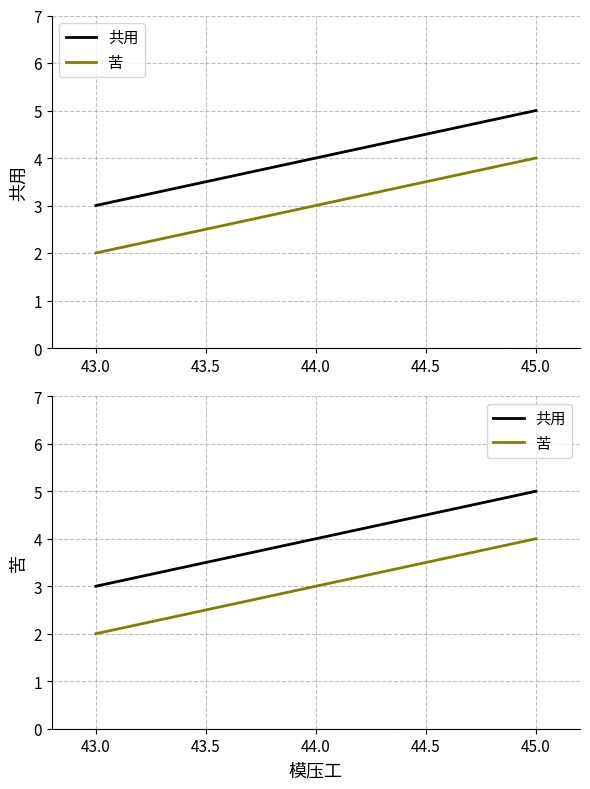

What is the value of the 共用 point at the 3rd from the left?

5